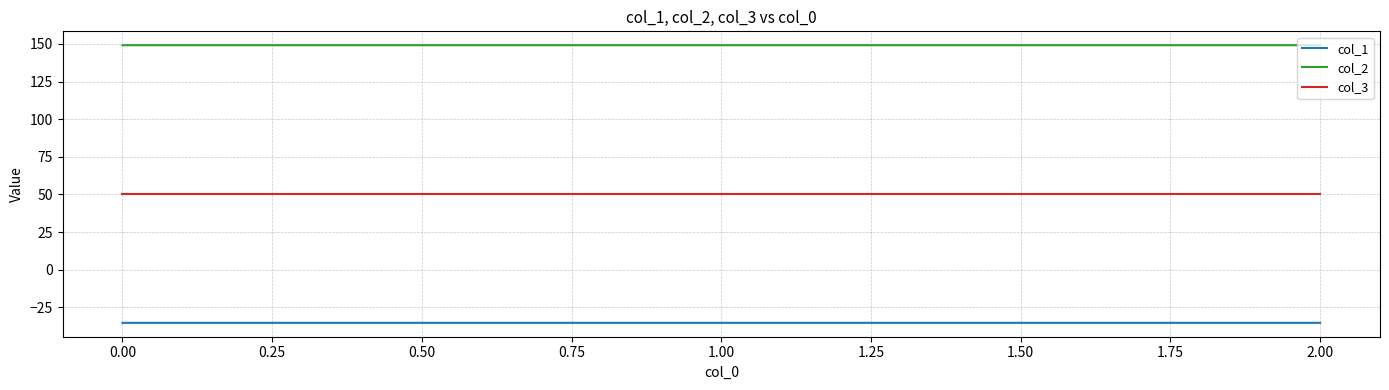

What is the spread (max minus min) of values at 0.00?

184.5